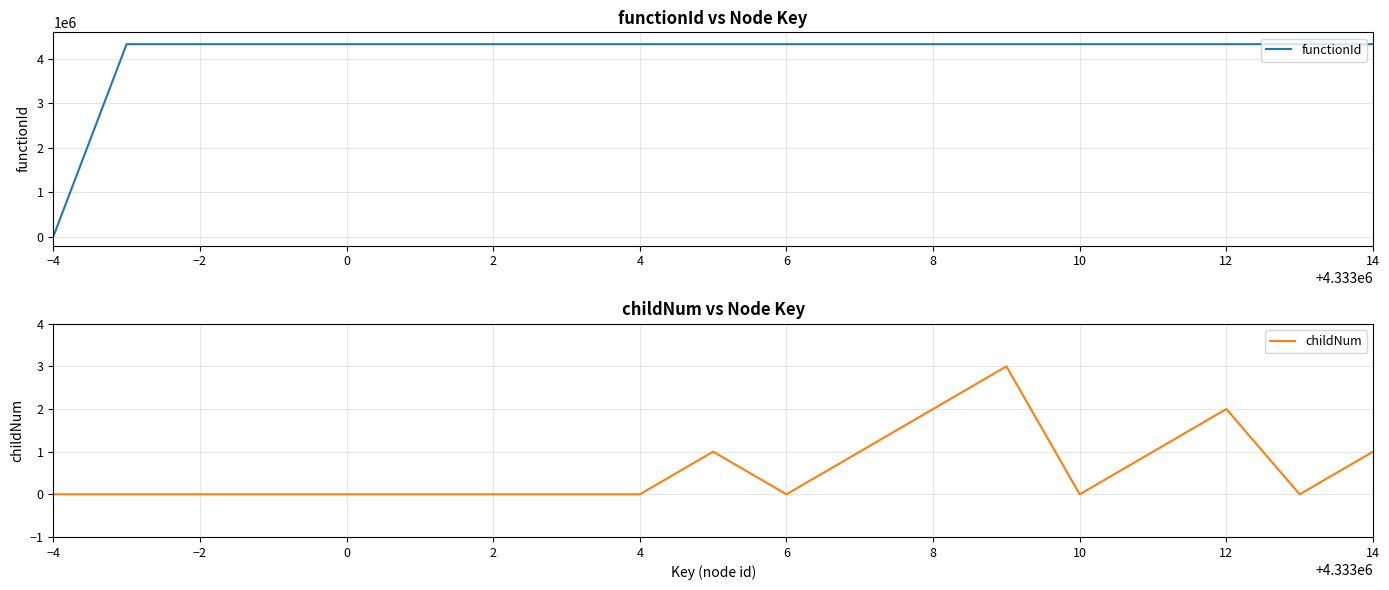

What is the maximum value for functionId?

4332997